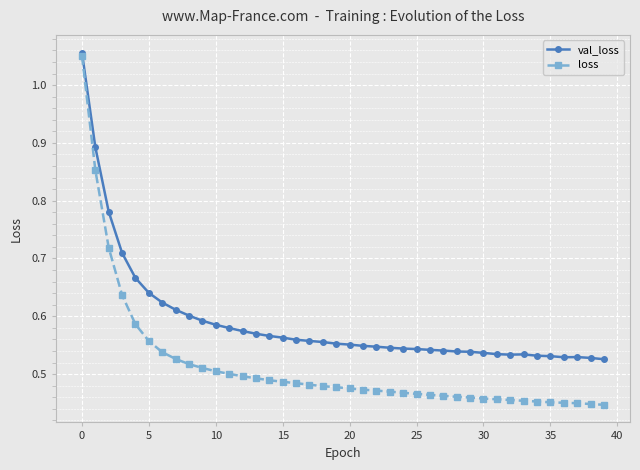

At how many categories does at least one series exceed 0?

40